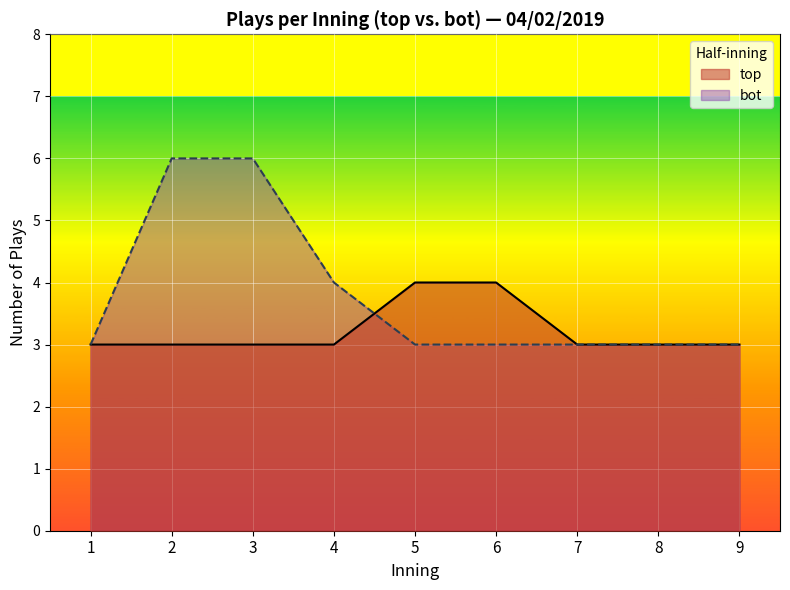

Rank the series by their maximum value, from highest to lowest.

bot, top